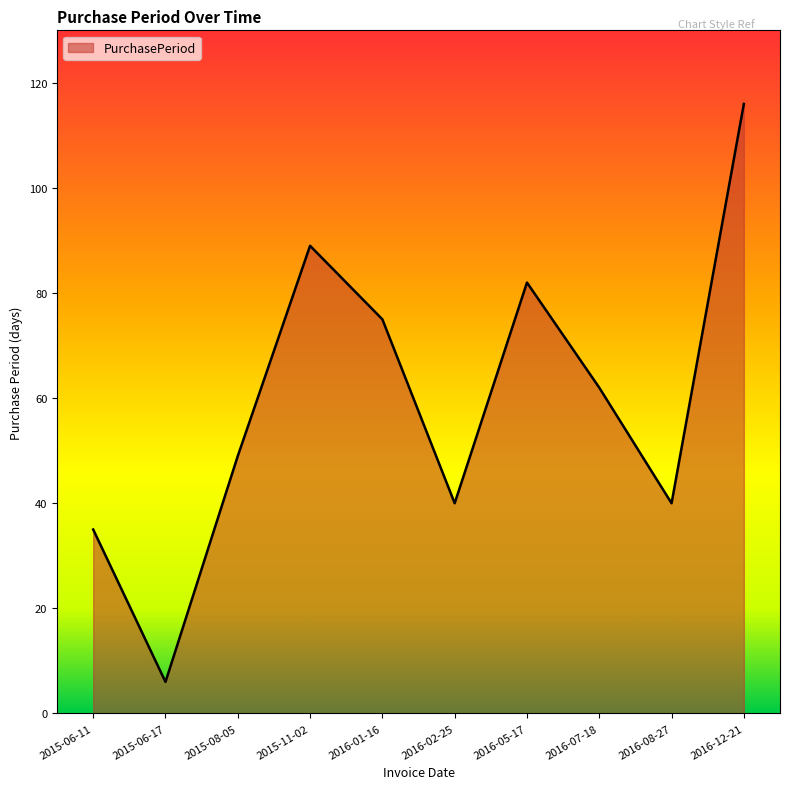

The chart shows a value of 6 at 2015-06-17. True or false?

True